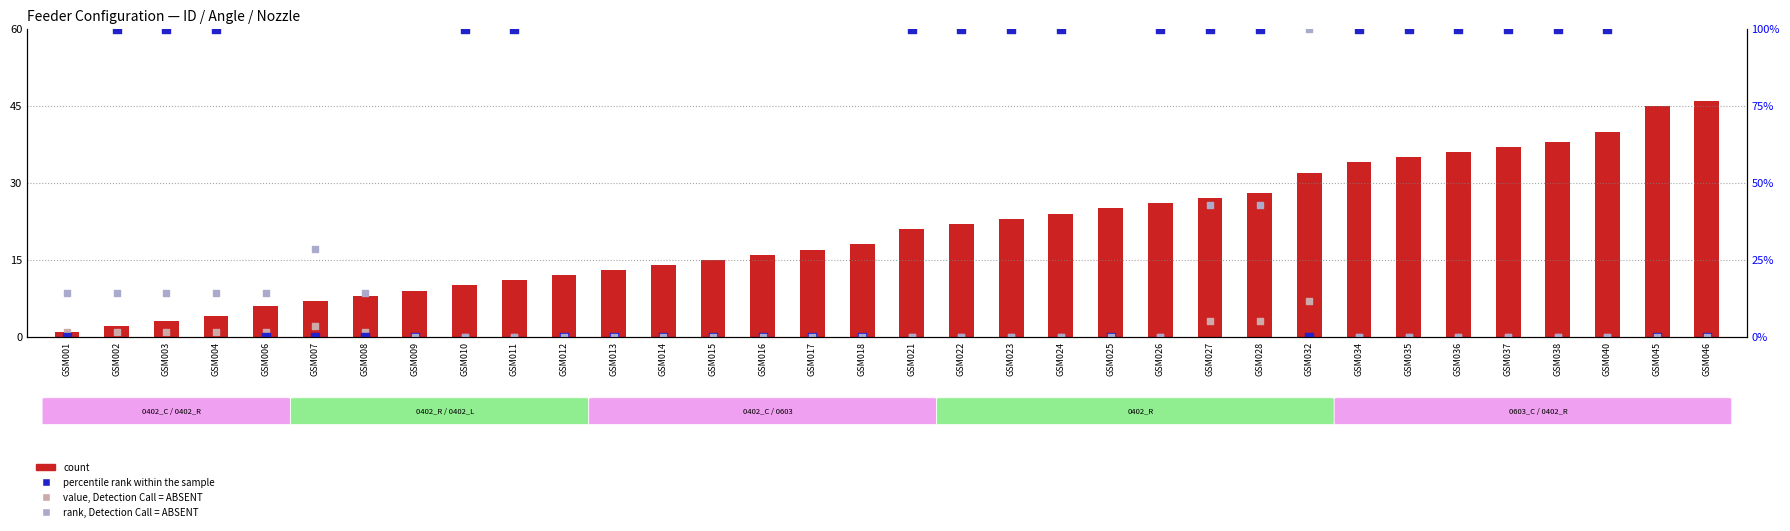

Is the value of rank, Detection Call = ABSENT at GSM028 greater than the value of value, Detection Call = ABSENT at GSM014?

Yes